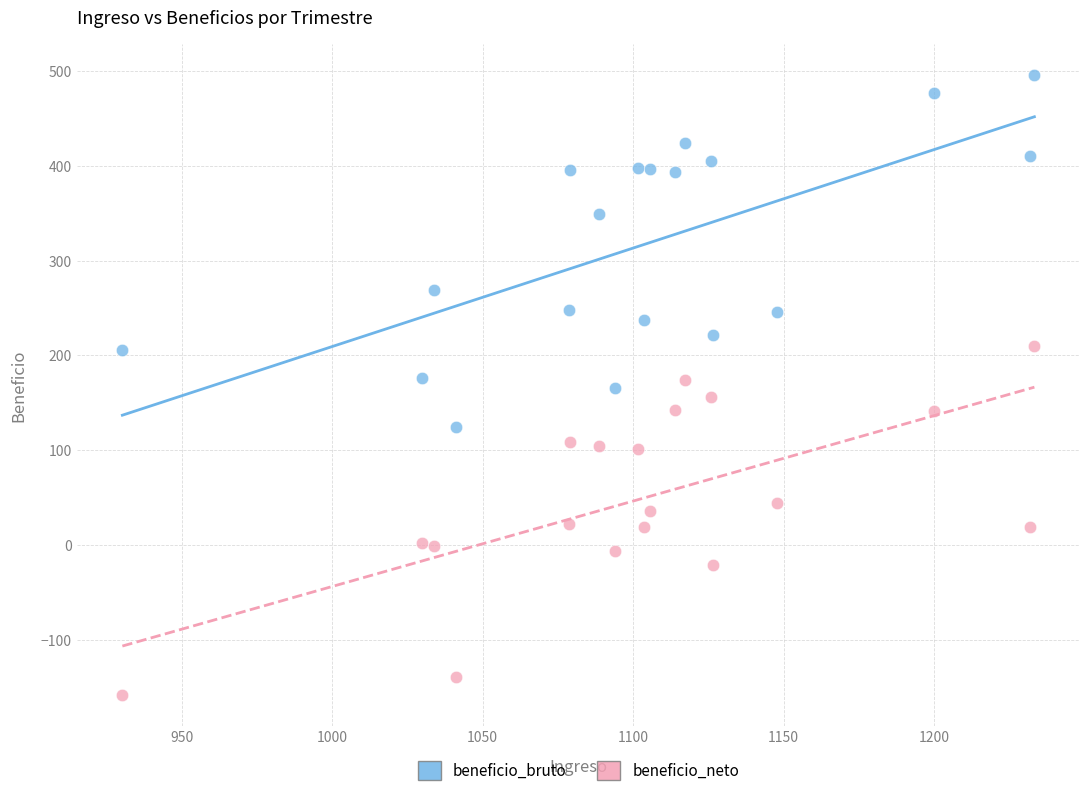

What is the X range (max minus min) for the scatter plot?

303.0